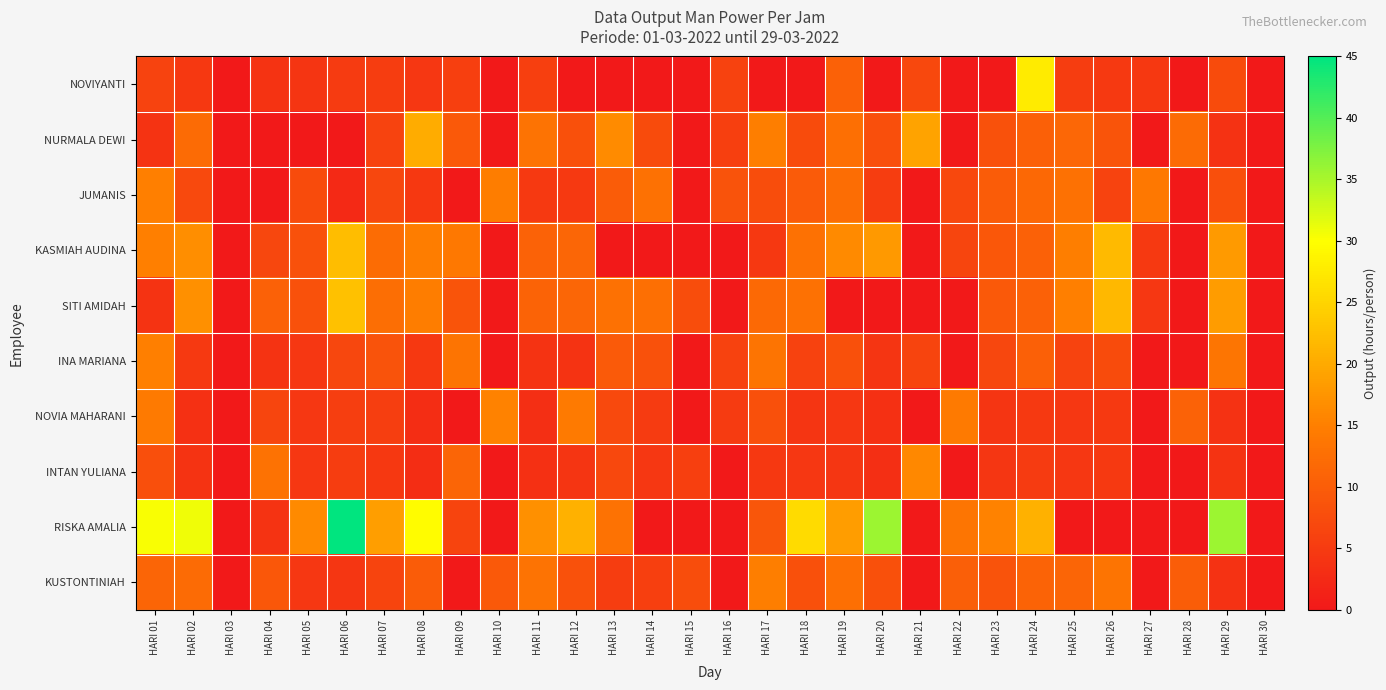

At which category is the sum across all series the highest?

HARI 24